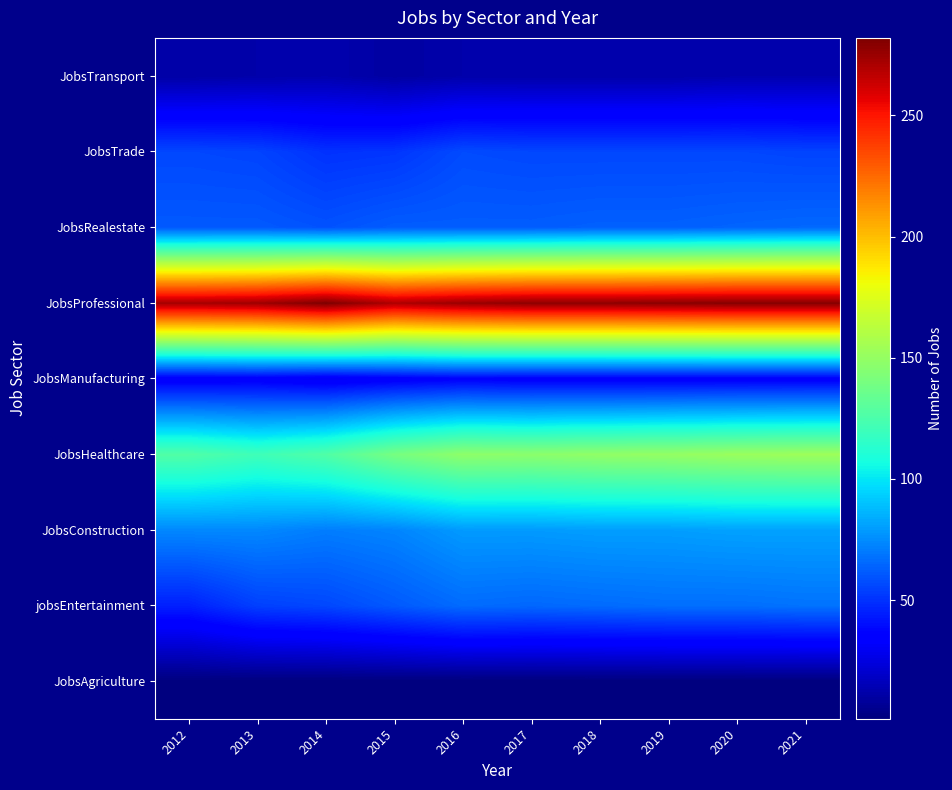

At how many categories does at least one series exceed 148?

10